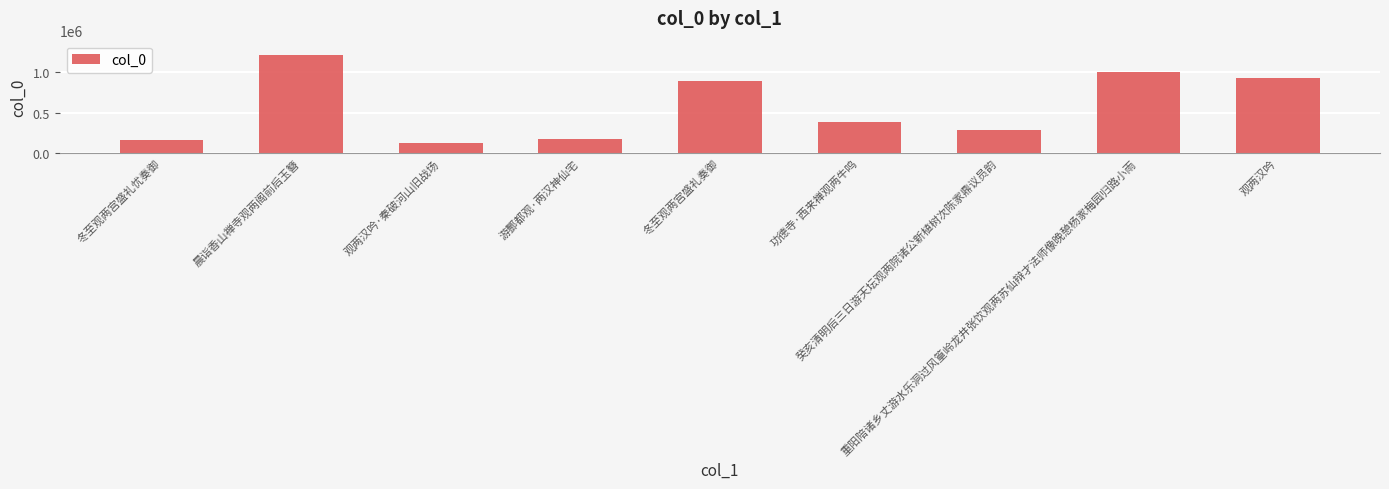

How many values are below 384720?

4